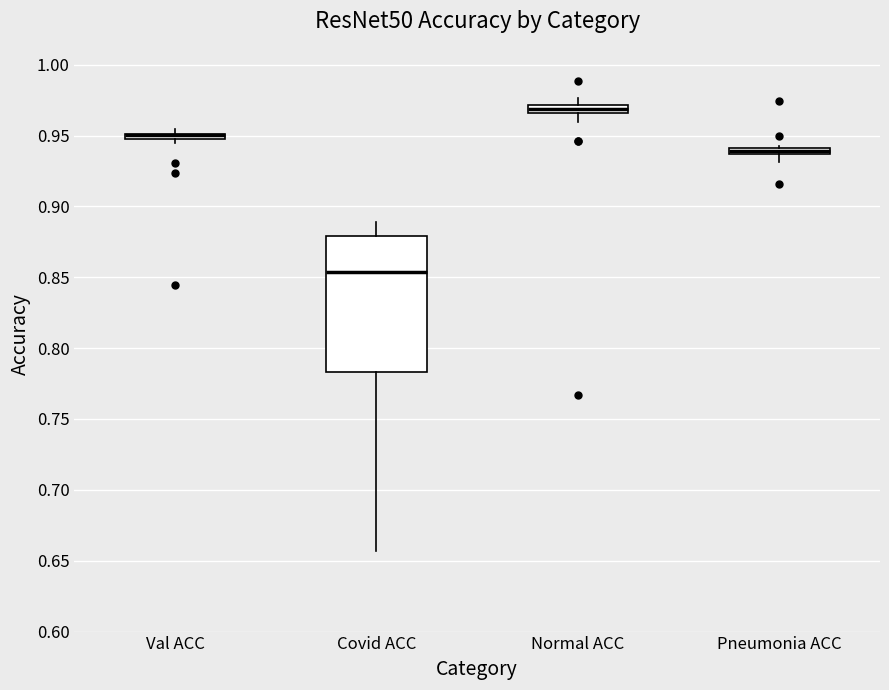

Which box is the tallest, from its lower edge to its upper edge?

Covid ACC